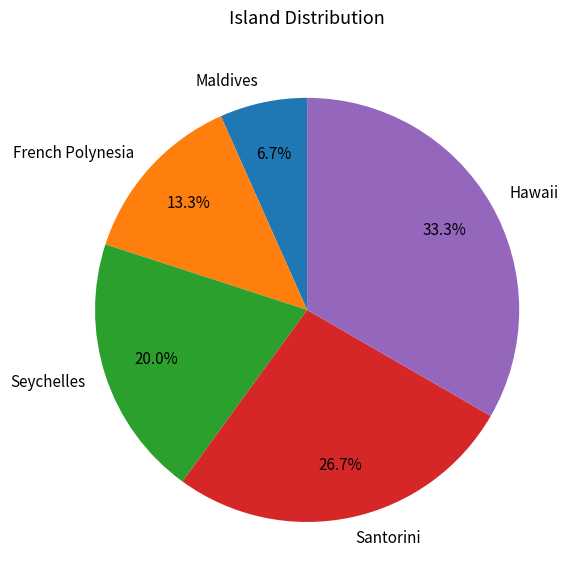

How many slices are in this pie chart?

5